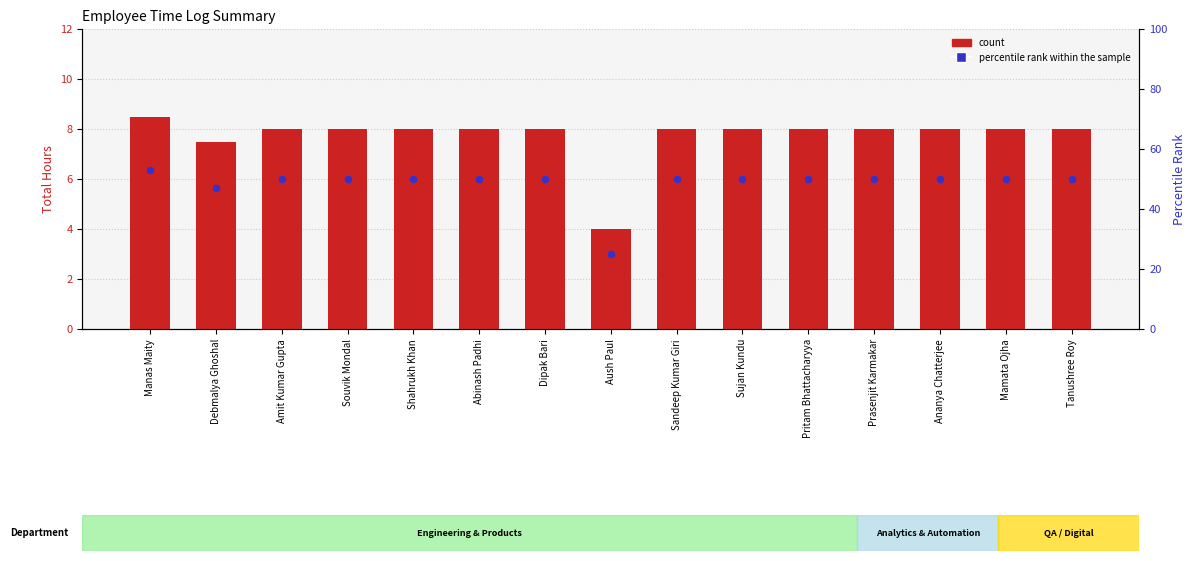

Is the value of percentile rank within the sample at Amit Kumar Gupta greater than the value of count at Aush Paul?

Yes